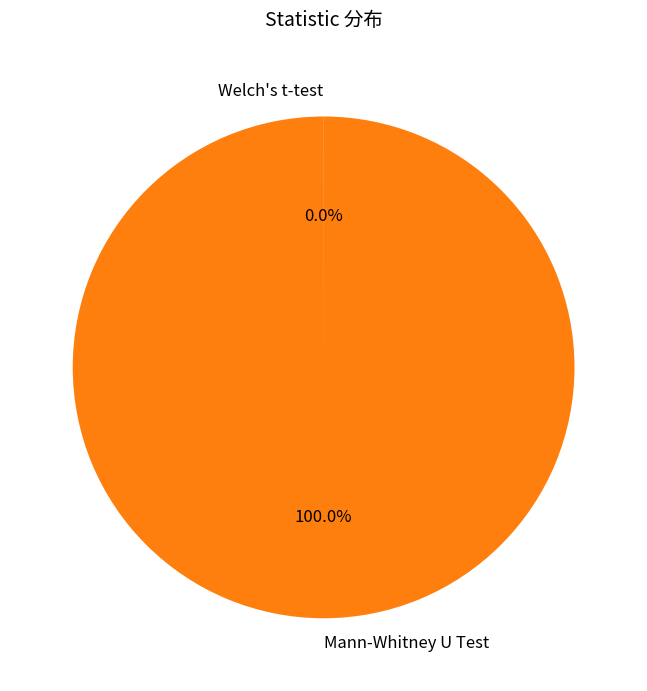

Which category has the biggest portion of the pie?

Mann-Whitney U Test